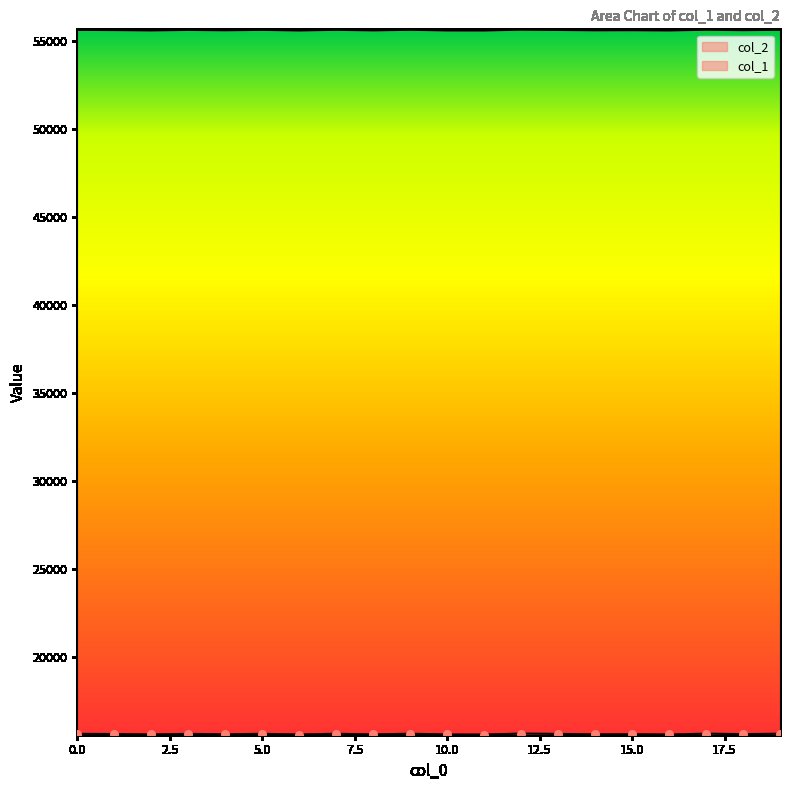

Which series reaches the maximum Y coordinate?

col_2